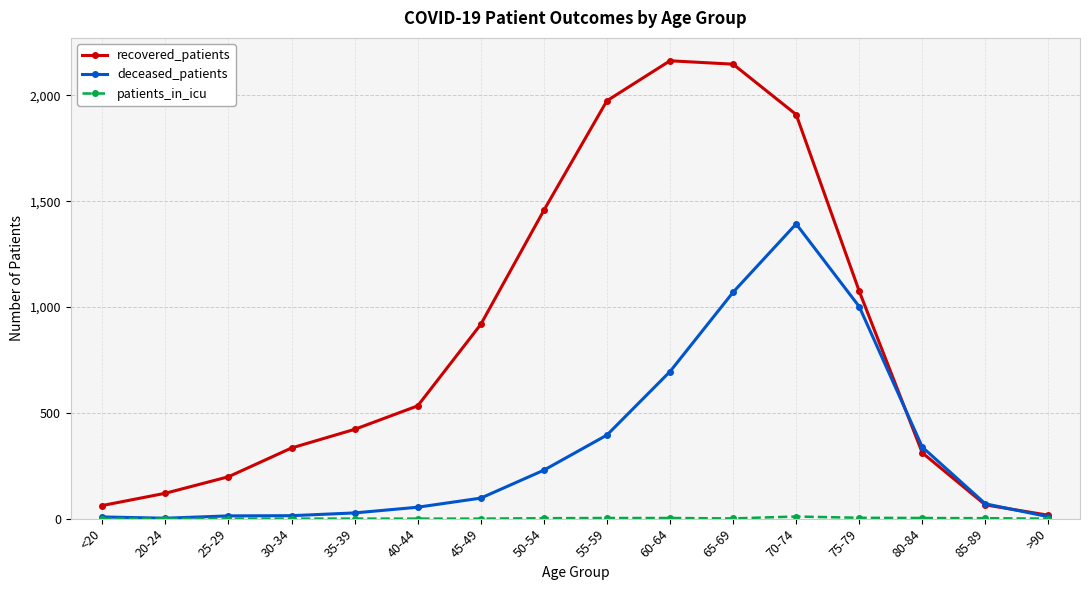

The deceased_patients series shows 229 at 50-54. True or false?

True